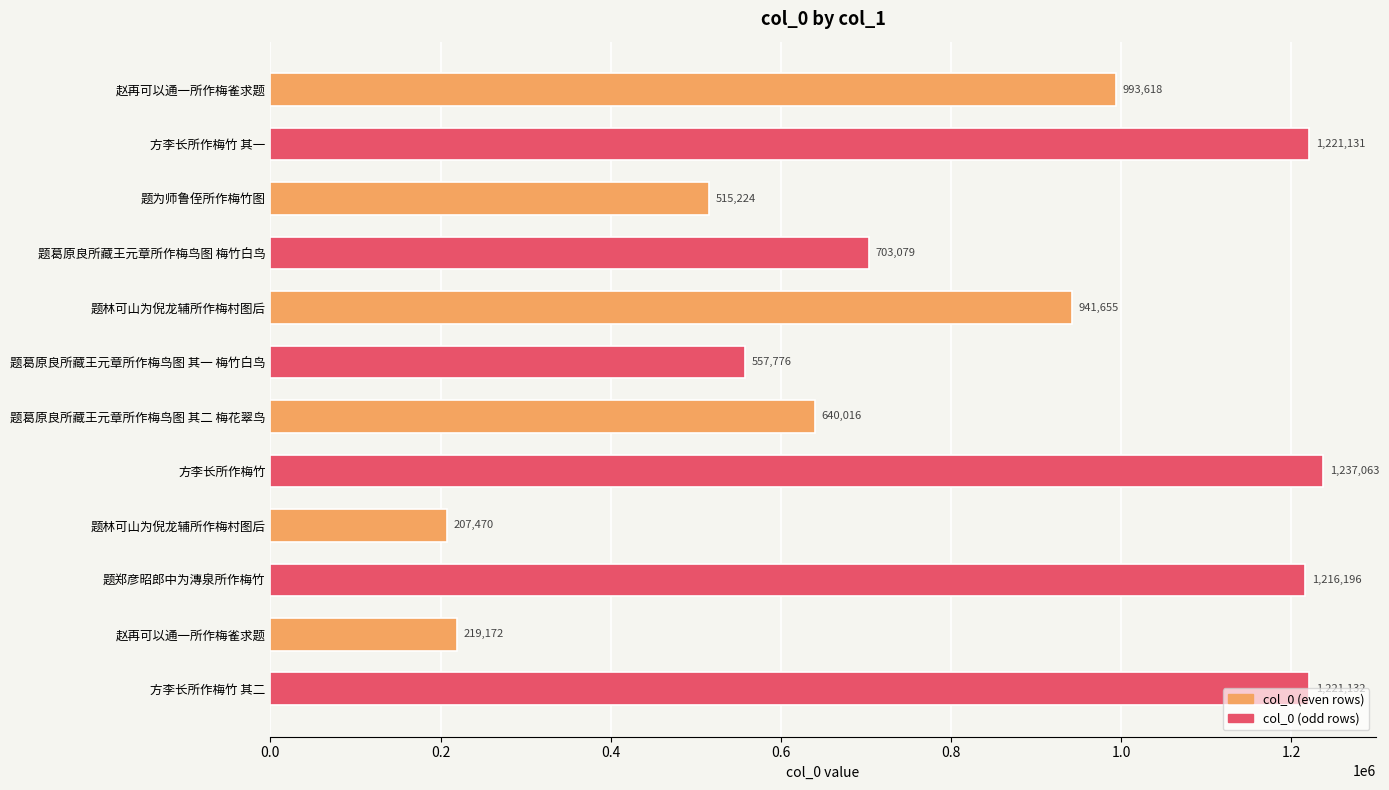

Does the chart contain any negative values?

No